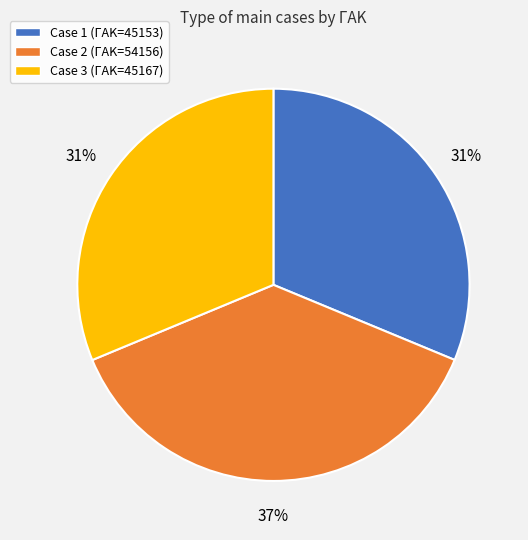

Which category has the biggest portion of the pie?

Case 2 (ΓΑΚ=54156)